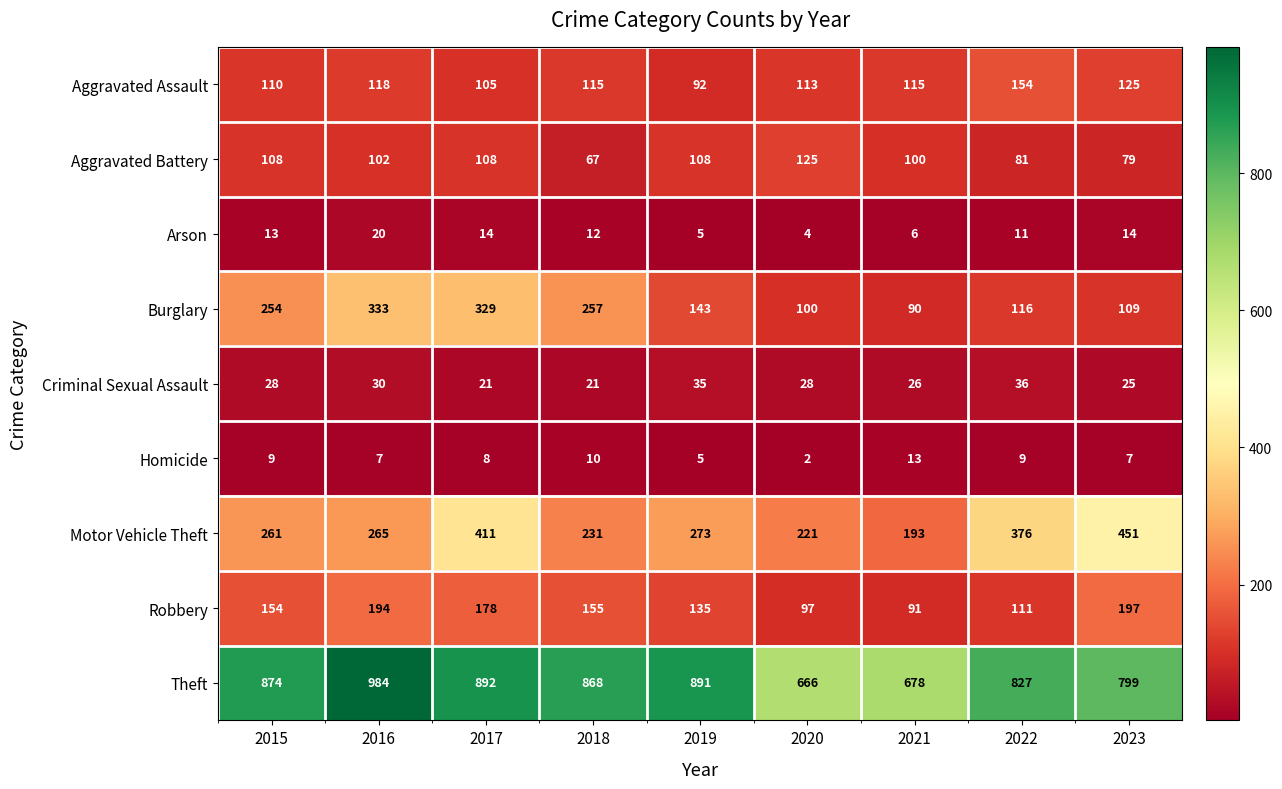

Is it true that Burglary equals 165 at 2022?

False